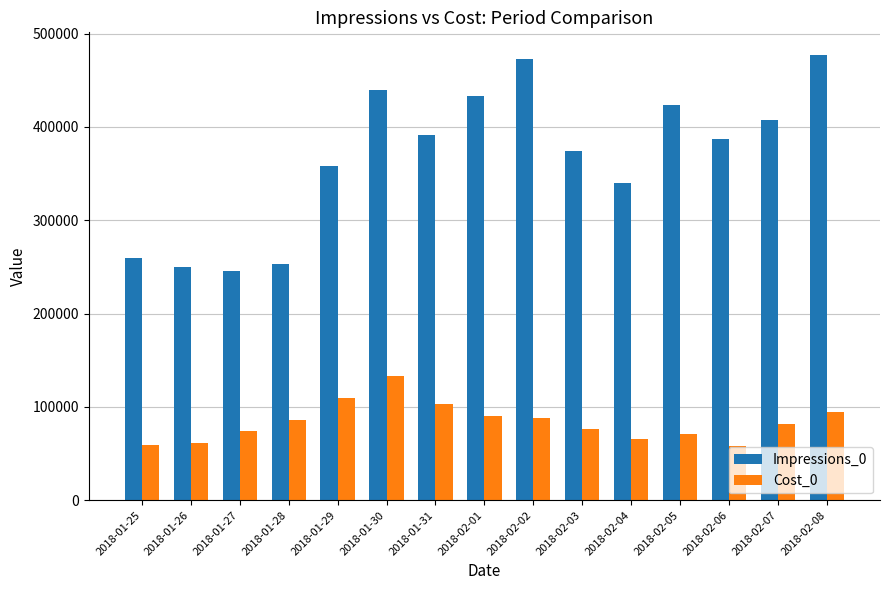

What are all the series names shown in the legend?

Impressions_0, Cost_0